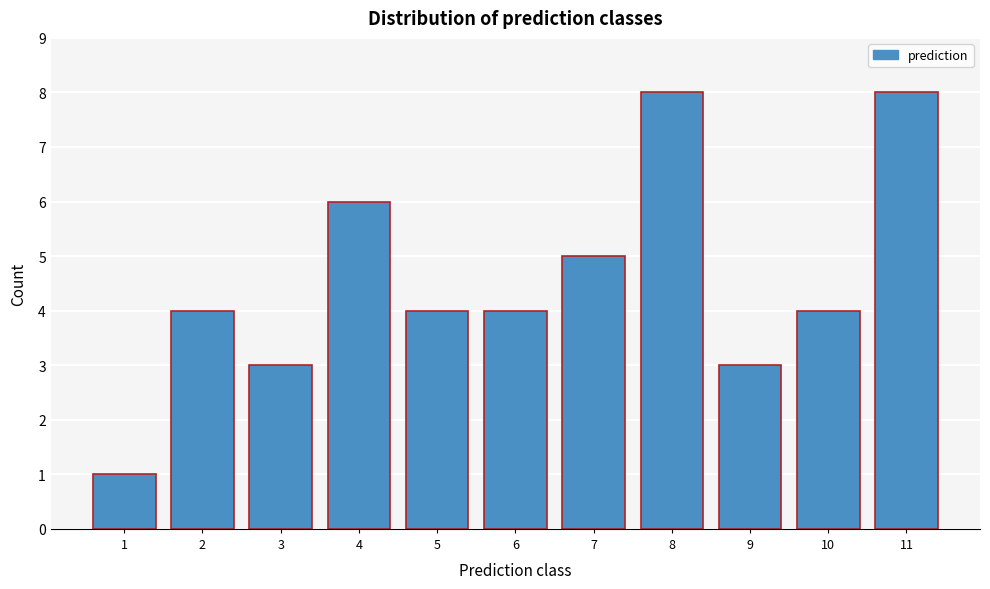

Reading left to right, what are all the values shown in this chart?

1=1	2=4	3=3	4=6	5=4	6=4	7=5	8=8	9=3	10=4	11=8